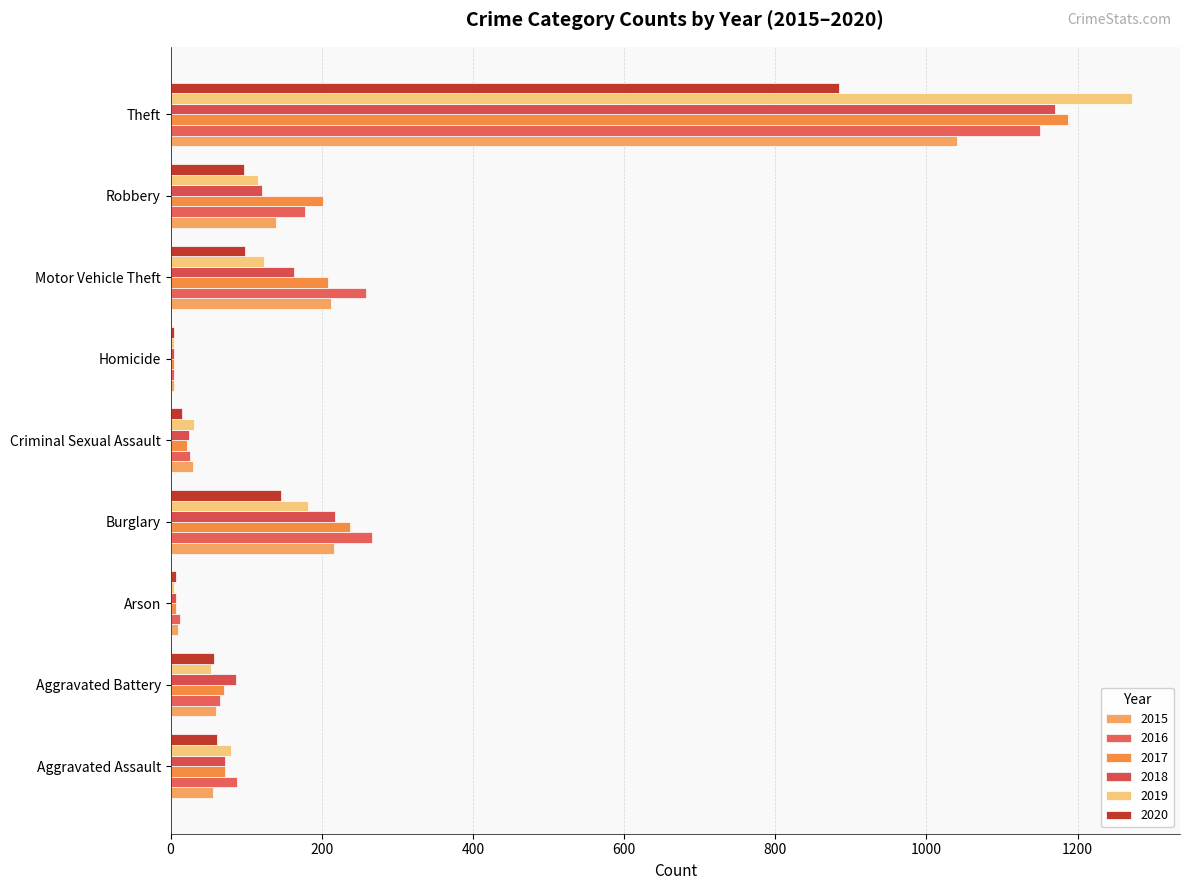

Where does the 2019 series first go above 80?

Burglary